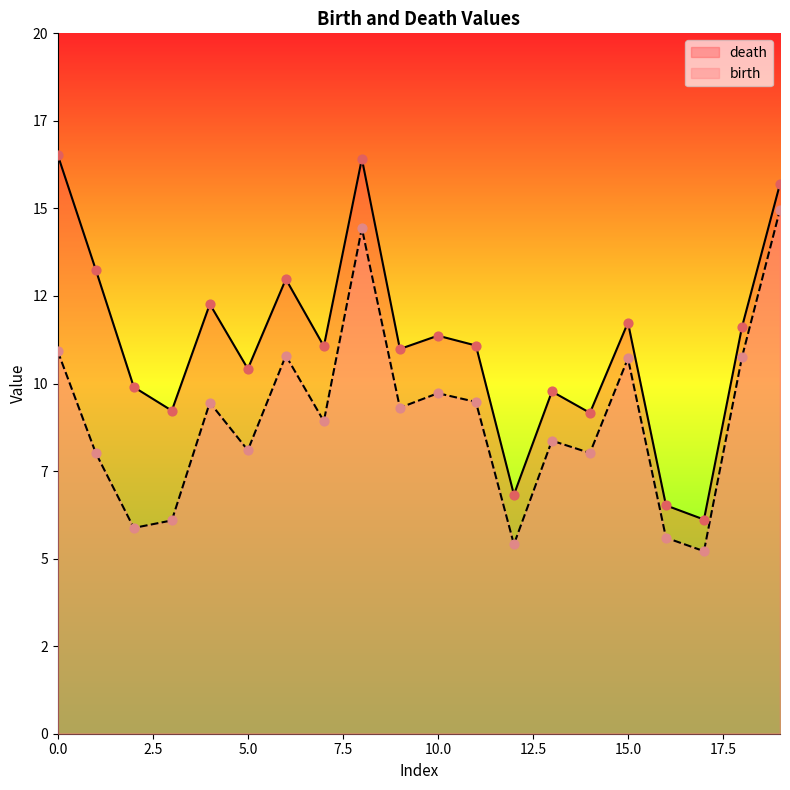

Which series has the largest total across all categories?

death